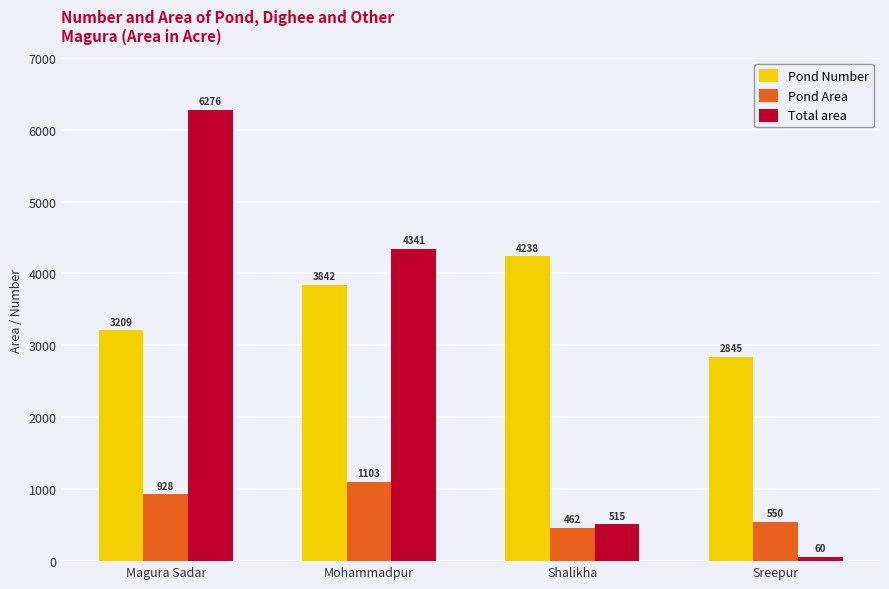

Is the value of Pond Number at Magura Sadar greater than the value of Total area at Magura Sadar?

No